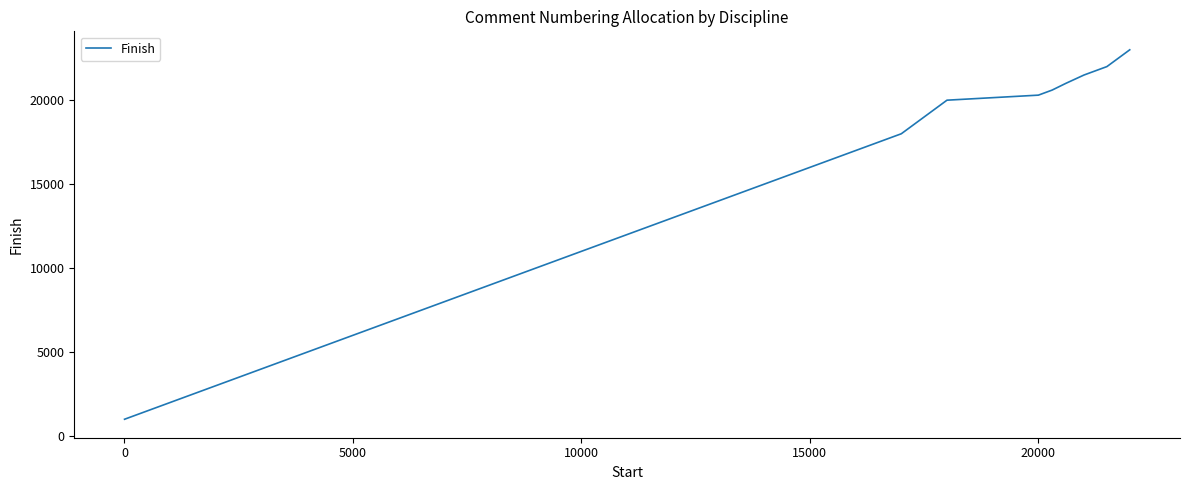

How many values are below 13000?

12